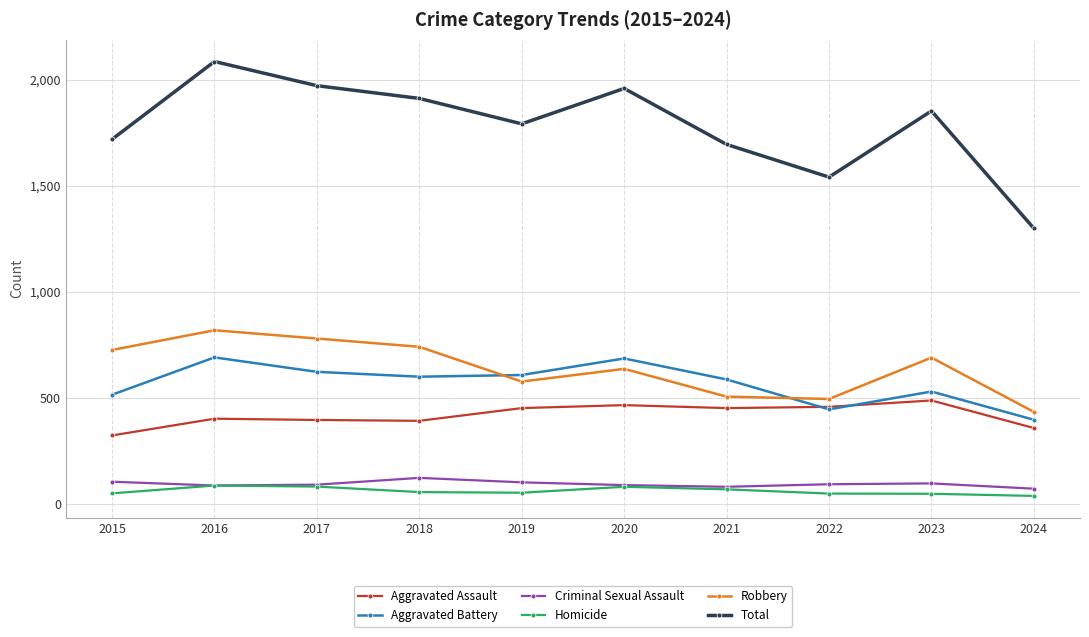

In Total, how many points are lower than both neighbors (excluding endpoints)?

2